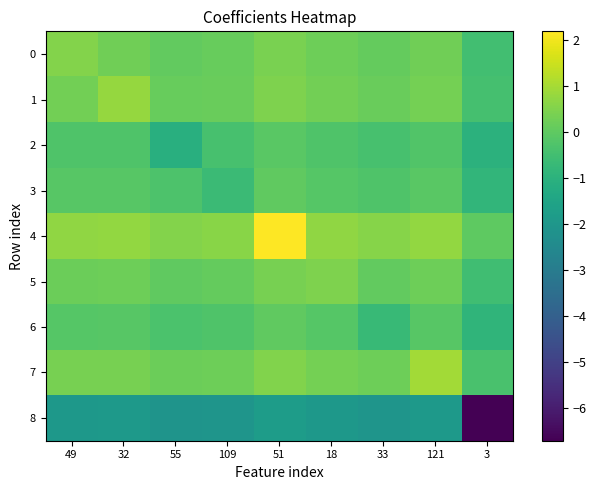

Which series has the widest spread of values?

8